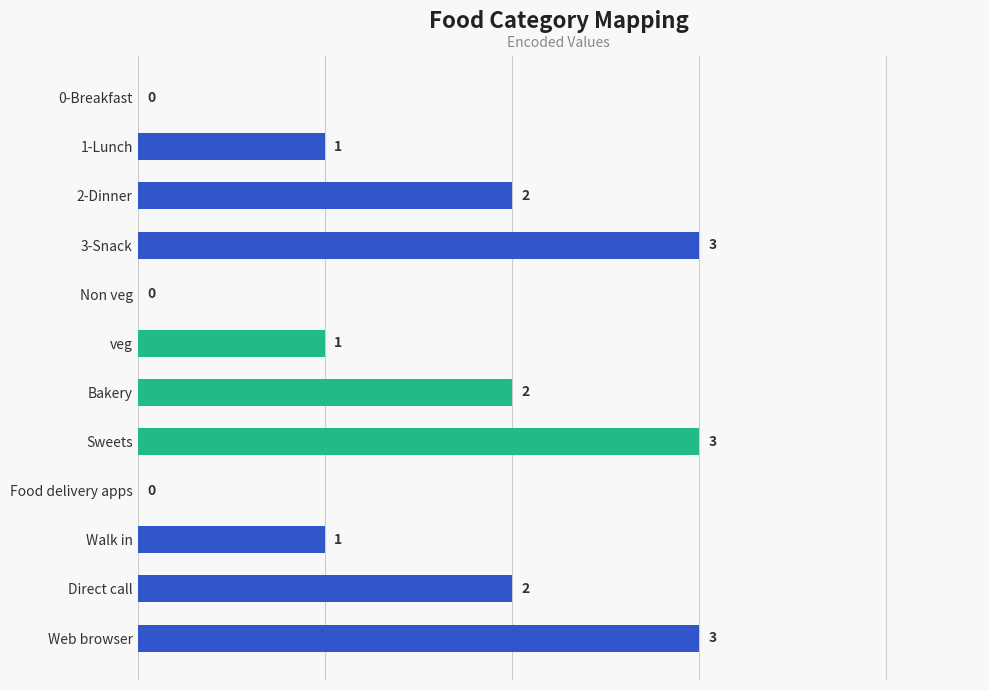

Reading top to bottom, transcribe all the data shown in this chart.

0-Breakfast=0	1-Lunch=1	2-Dinner=2	3-Snack=3	Non veg=0	veg=1	Bakery=2	Sweets=3	Food delivery apps=0	Walk in=1	Direct call=2	Web browser=3